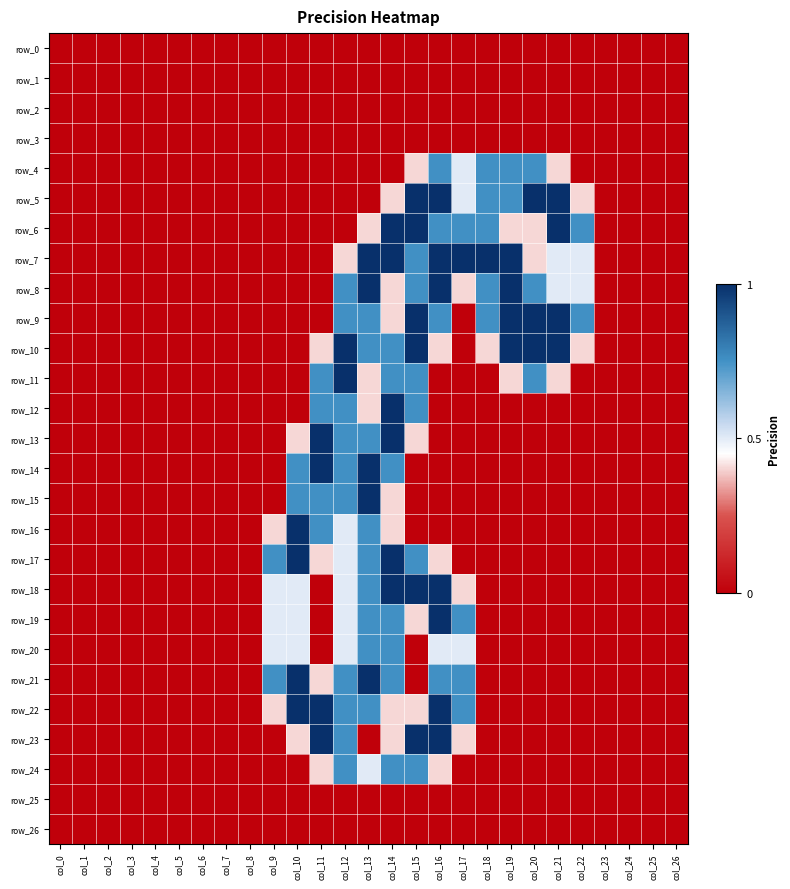

Rank the categories by row_21 value from lowest to highest.

col_0, col_1, col_2, col_3, col_4, col_5, col_6, col_7, col_8, col_15, col_18, col_19, col_20, col_21, col_22, col_23, col_24, col_25, col_26, col_11, col_9, col_12, col_14, col_16, col_17, col_10, col_13